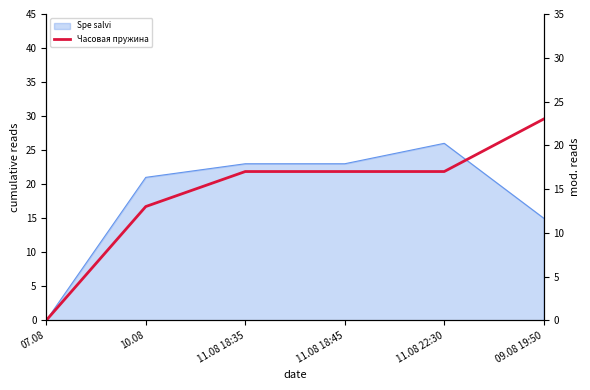

What position from the left is 11.08 18:35?

3